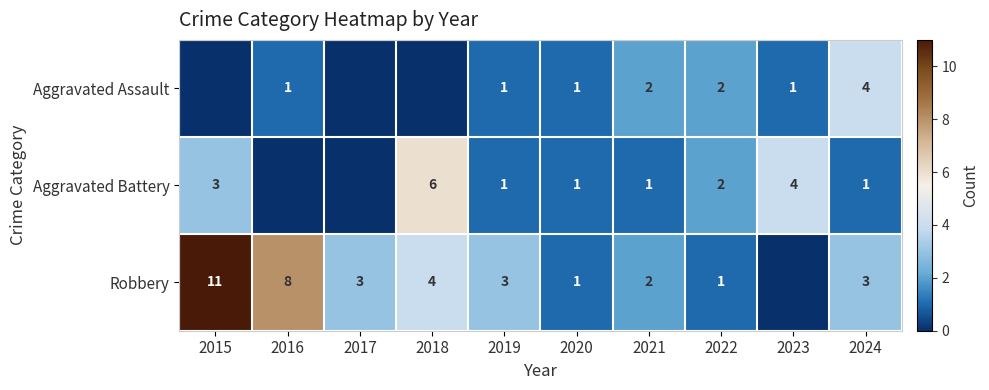

What is the sum of the Robbery values at 2019 and 2021?

5